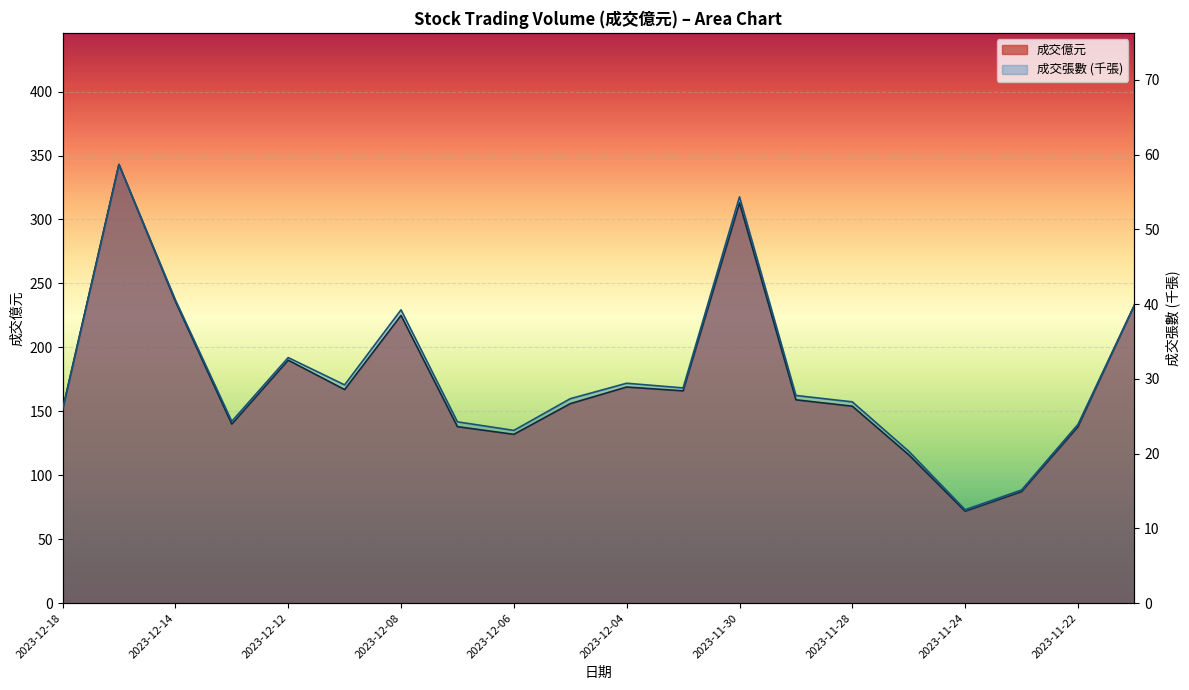

Reading left to right, transcribe all the data shown in this chart.

成交億元: 2023-12-18=151.0	2023-12-15=343.0	2023-12-14=236.0	2023-12-13=140.0	2023-12-12=190.0	2023-12-11=167.0	2023-12-08=225.0	2023-12-07=138.0	2023-12-06=132.0	2023-12-05=156.0	2023-12-04=169.0	2023-12-01=166.0	2023-11-30=313.0	2023-11-29=159.0	2023-11-28=154.0	2023-11-27=116.0	2023-11-24=71.9	2023-11-23=87.2	2023-11-22=138.0	2023-11-21=233.0
成交張數: 2023-12-18=25.9	2023-12-15=58.7	2023-12-14=40.6	2023-12-13=24.3	2023-12-12=32.9	2023-12-11=29.2	2023-12-08=39.2	2023-12-07=24.3	2023-12-06=23.1	2023-12-05=27.4	2023-12-04=29.4	2023-12-01=28.8	2023-11-30=54.4	2023-11-29=27.8	2023-11-28=26.9	2023-11-27=20.3	2023-11-24=12.5	2023-11-23=15.1	2023-11-22=23.9	2023-11-21=39.9